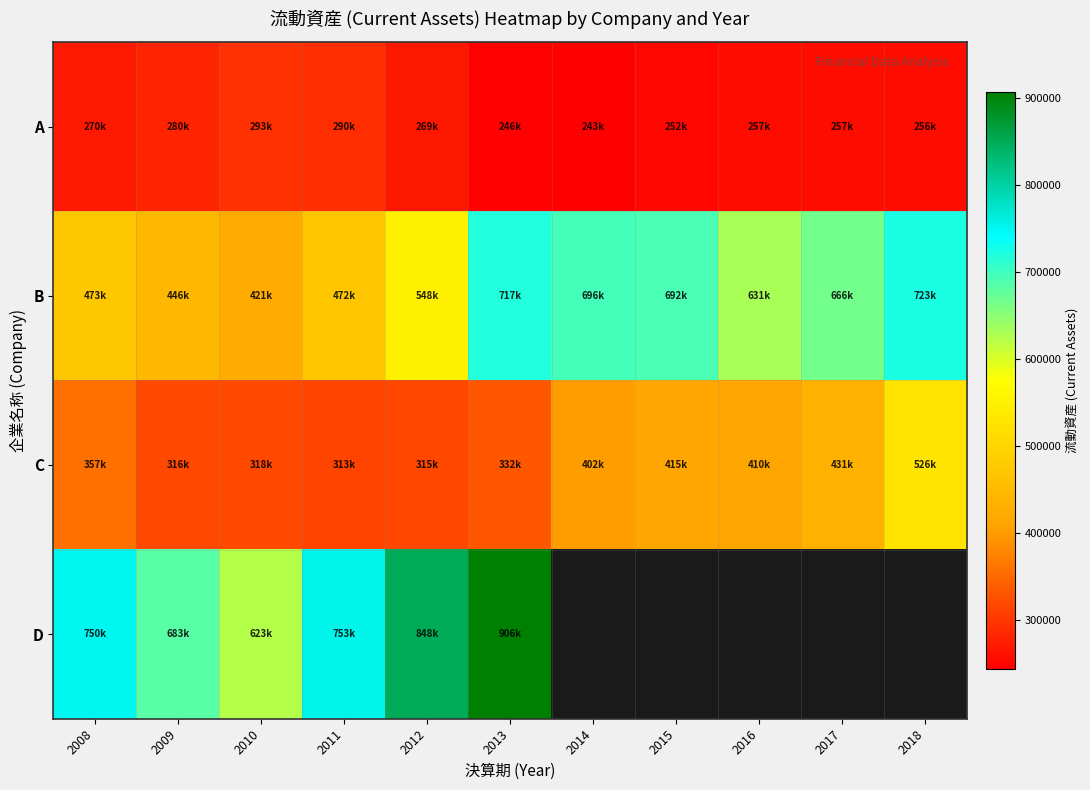

Which series has the largest total across all categories?

B